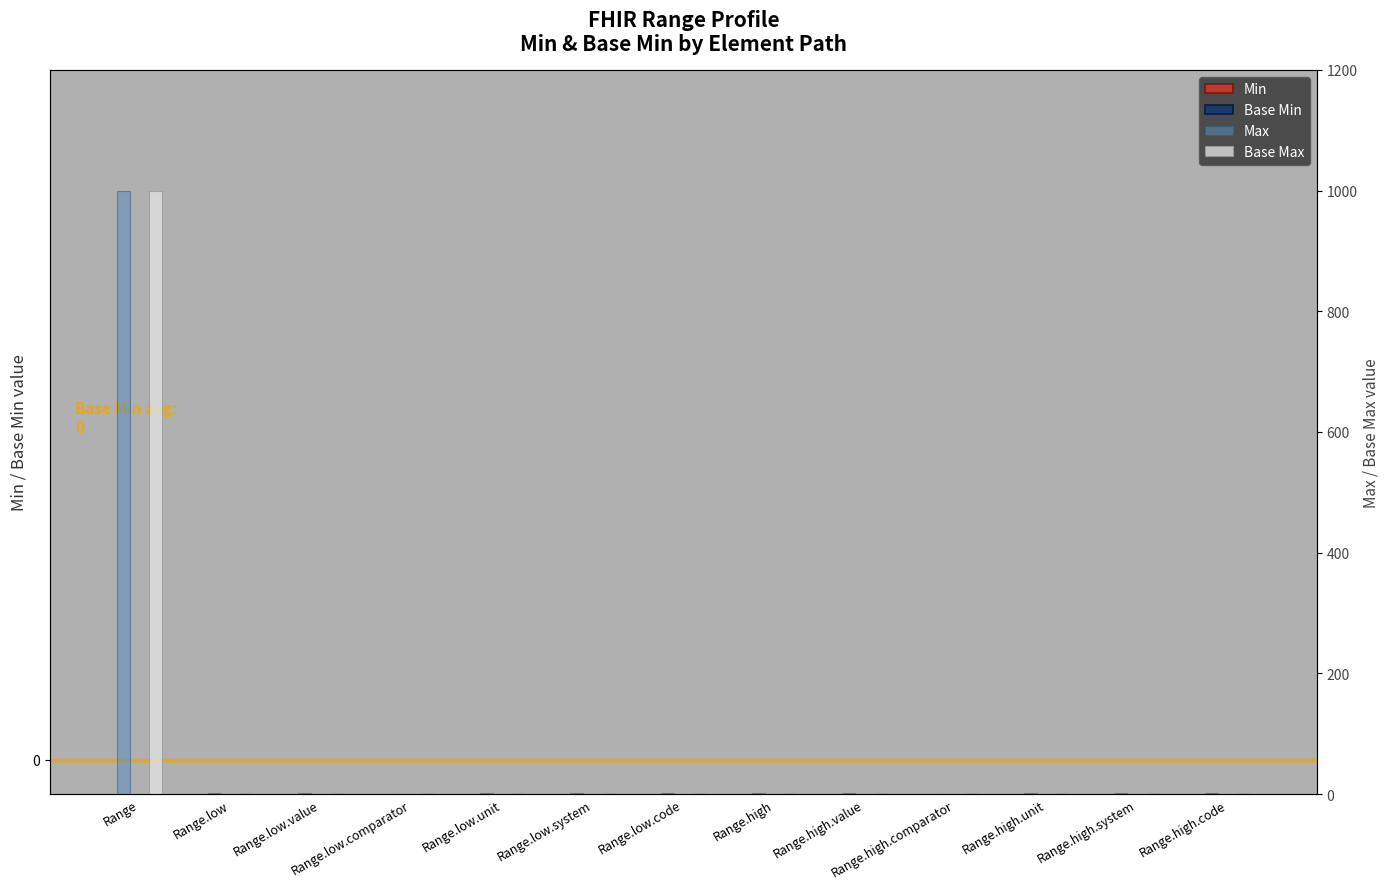

What are all the series names shown in the legend?

Min, Base Min, Max, Base Max